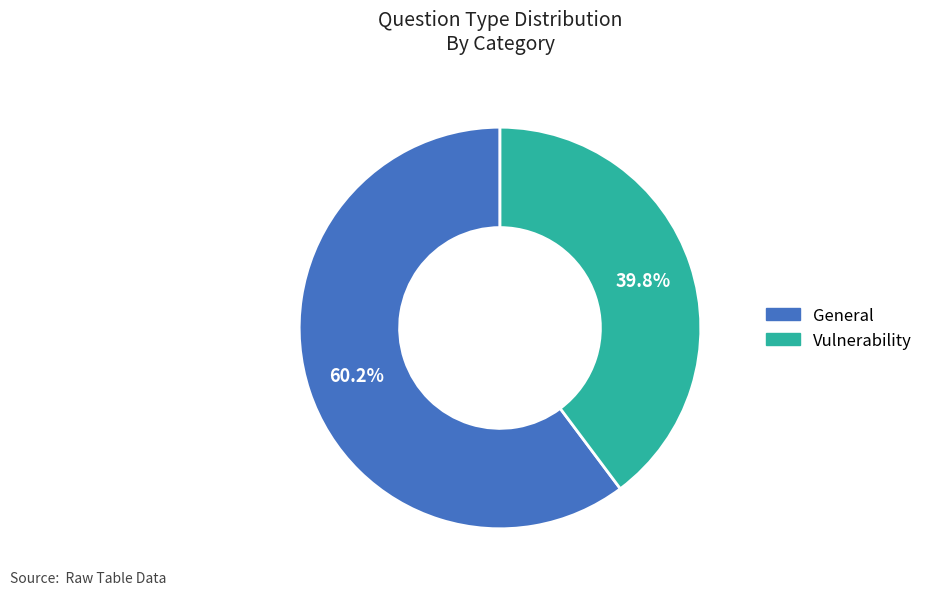

What percentage is NOT represented by General?

39.8%